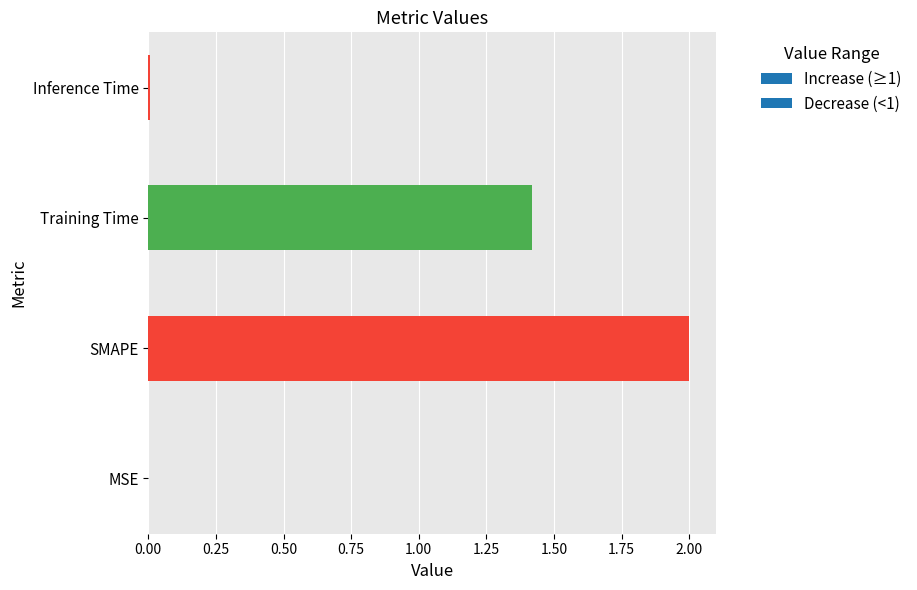

Between Inference Time and Training Time, which is larger?

Training Time